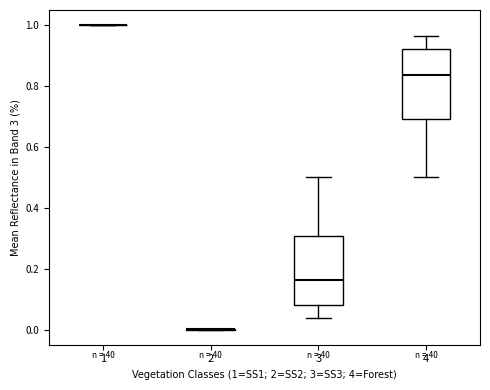

Reading left to right, transcribe this box plot: for each box, give where its median line is, the range the box spans, and where its two whiskers end, as read against the y-axis. The values are not printed on the chart, so give them approximately, as read against the axis.

1: box collapsed to a line at 1.00, whiskers 1.00 to 1.00
2: box collapsed to a line at 0.00, whiskers 0.00 to 0.00
3: median 0.16, box 0.08 to 0.30, whiskers 0.04 to 0.50
4: median 0.84, box 0.70 to 0.92, whiskers 0.50 to 0.96